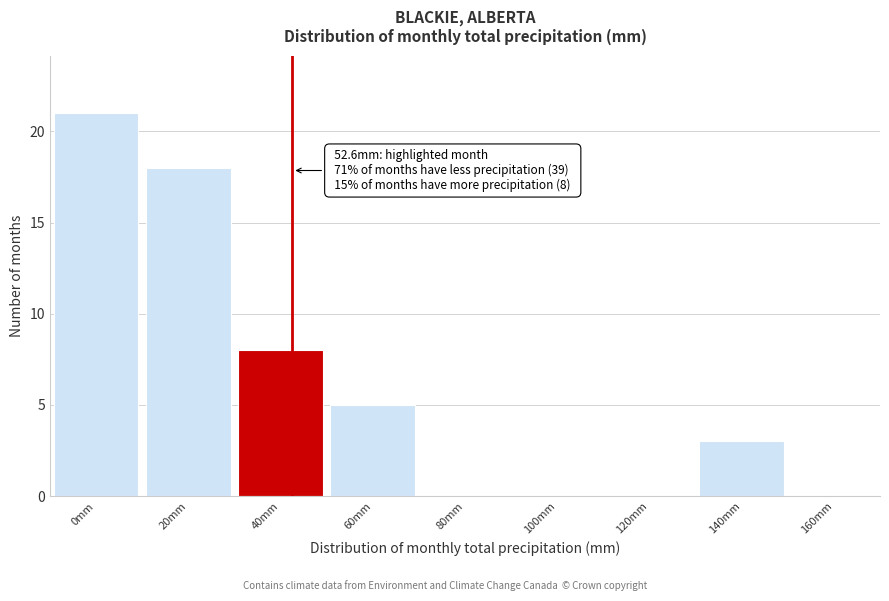

Reading left to right, extract all data points from this chart.

0mm=21	20mm=18	40mm=8	60mm=5	80mm=0	100mm=0	120mm=0	140mm=3	160mm=0